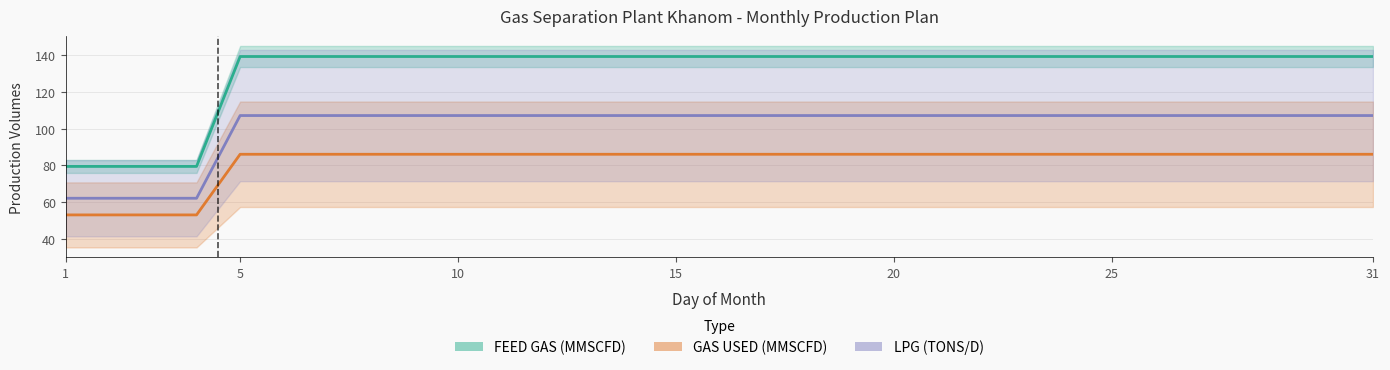

Count the number of data series in this chart.

3